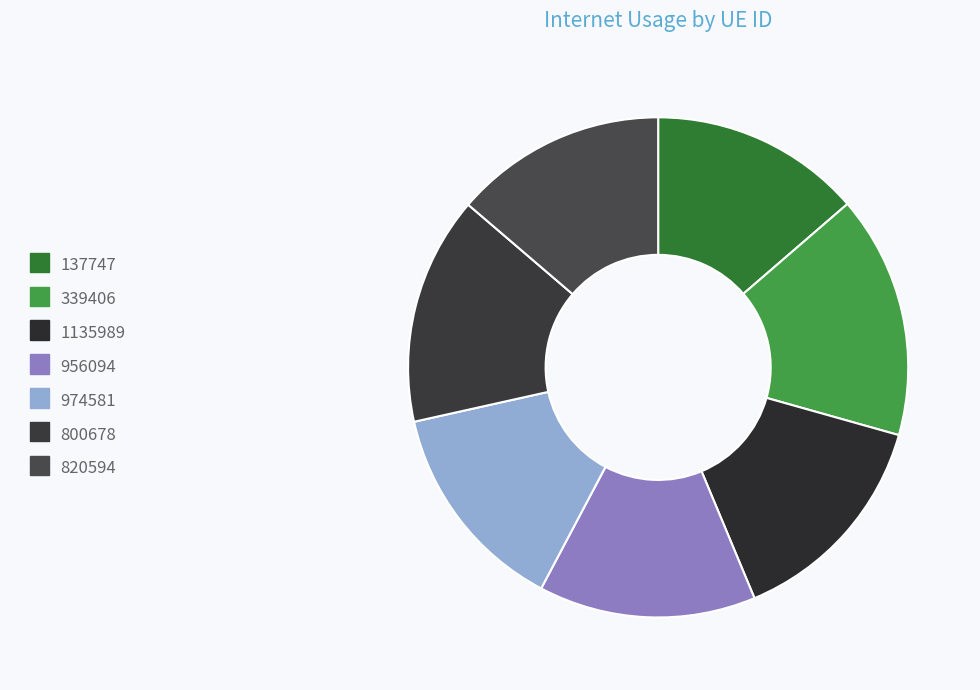

True or false: 974581 accounts for 14% of the total.

True